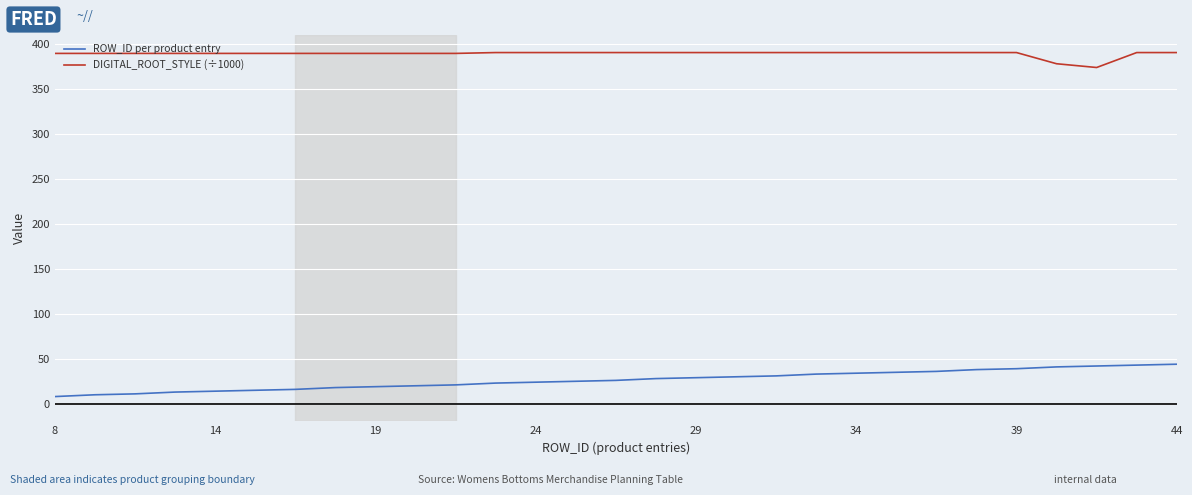

What is the average value of the ROW_ID per product entry series?

26.4